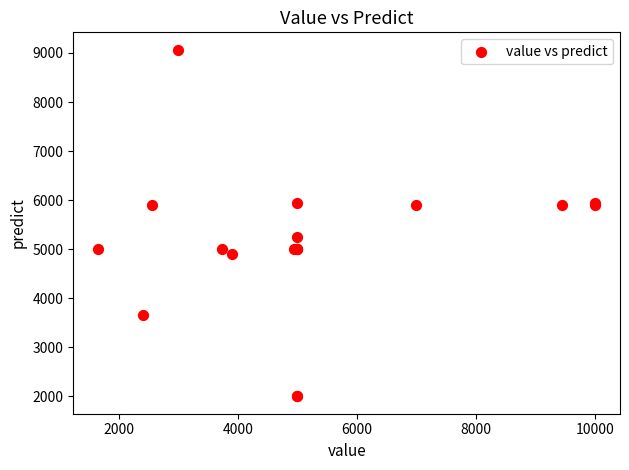

What Y value in the scatter plot is closest to 5533?

5250